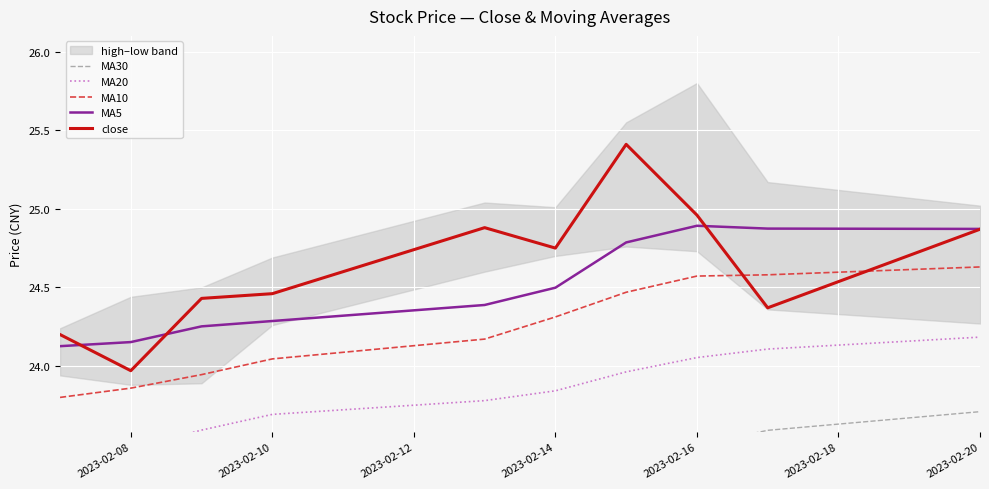

What is the sum of all MA5 values?

245.1